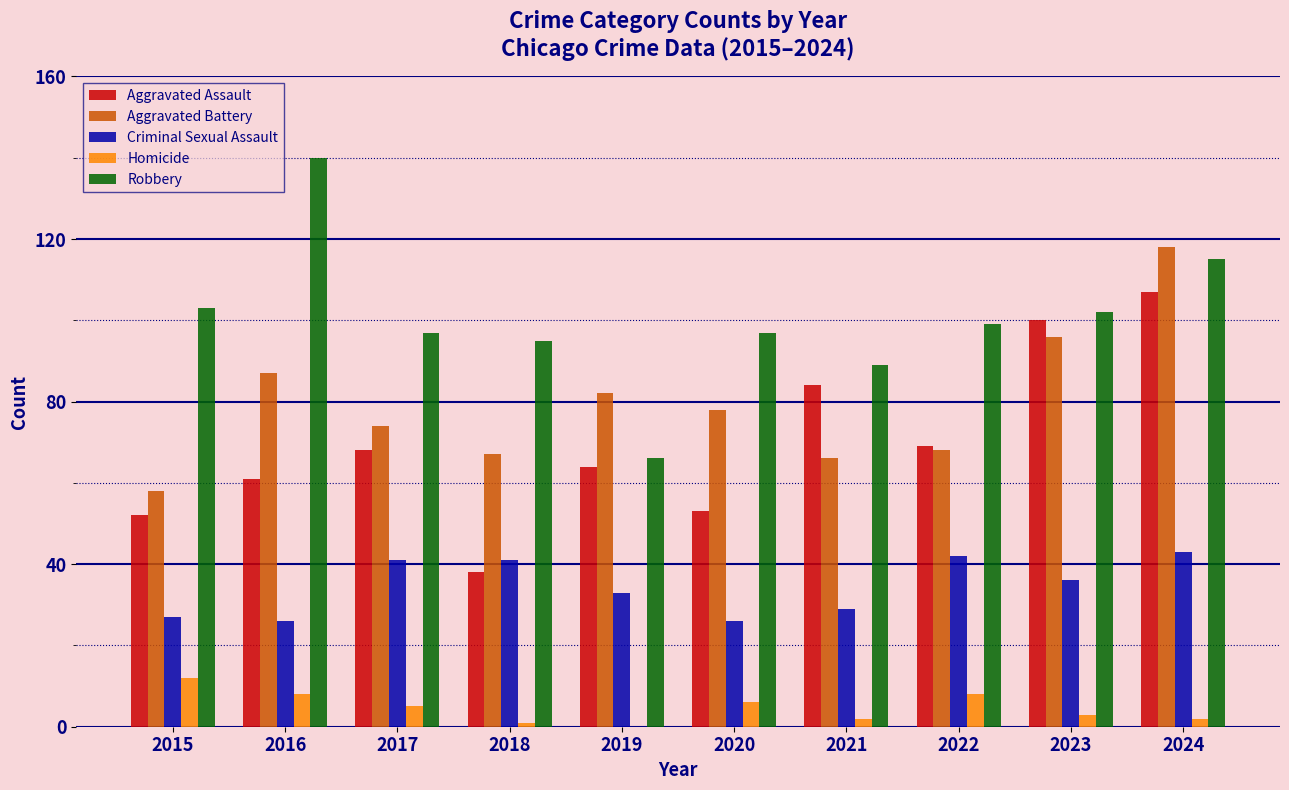

What are all the series names shown in the legend?

Aggravated Assault, Aggravated Battery, Criminal Sexual Assault, Homicide, Robbery